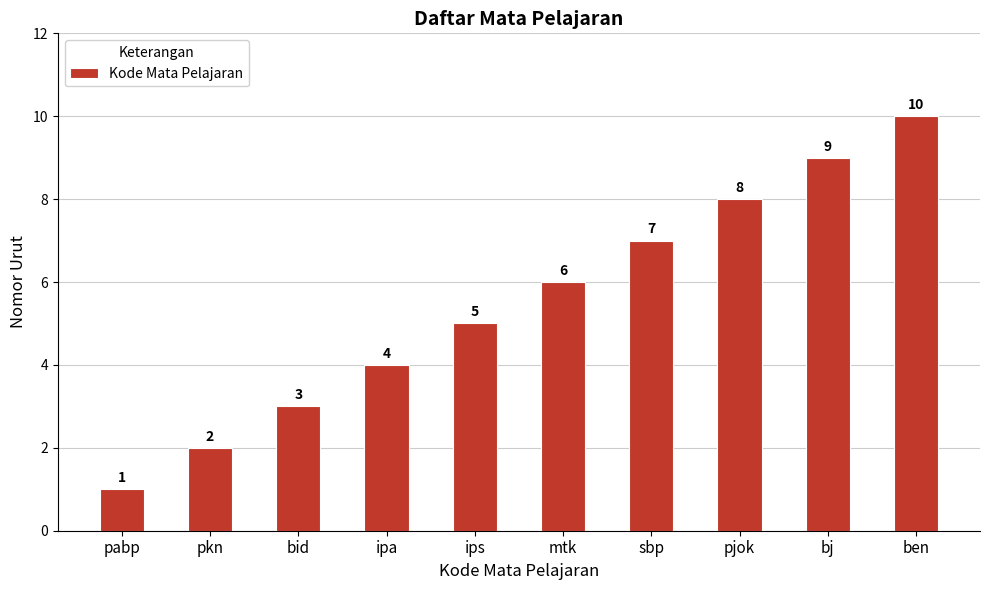

How many bars are there in total?

10